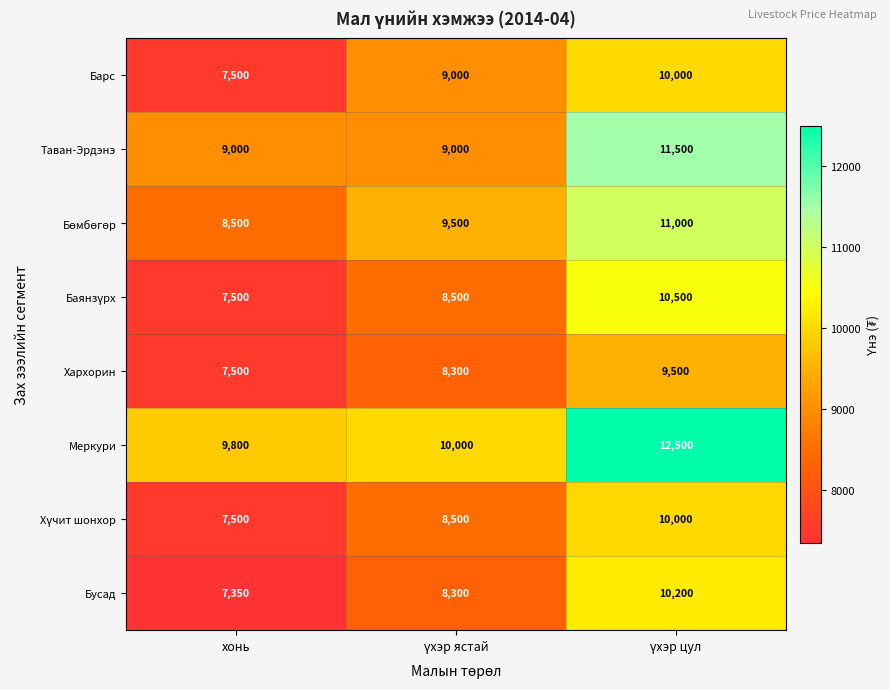

How many Бусад values are between 7350 and 10200?

3